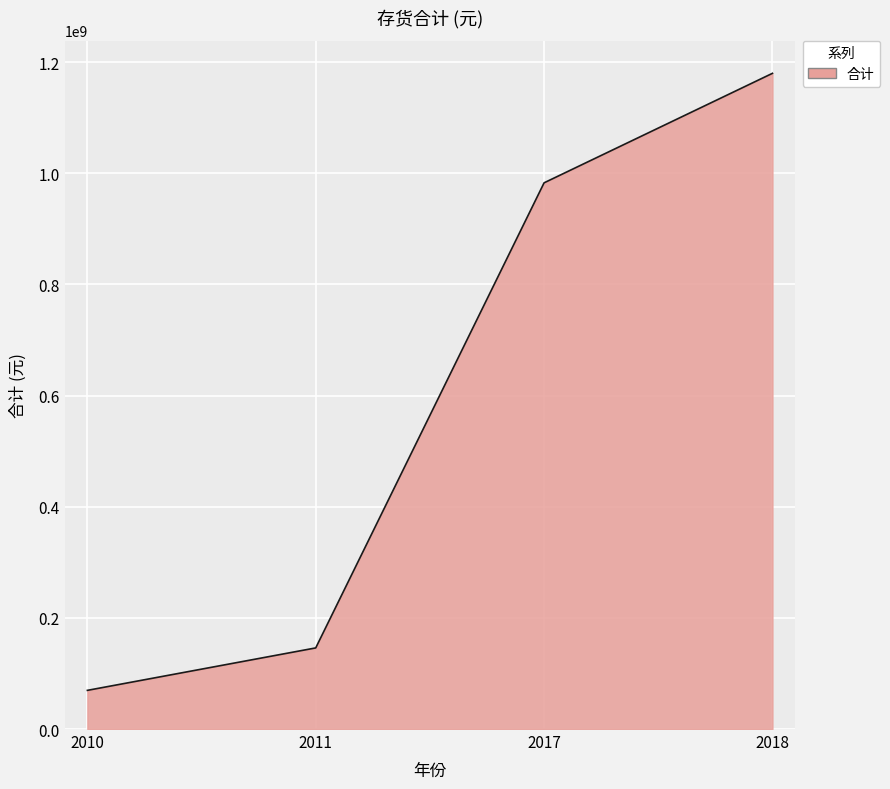

What value does the data have at 2017?

982816157.4